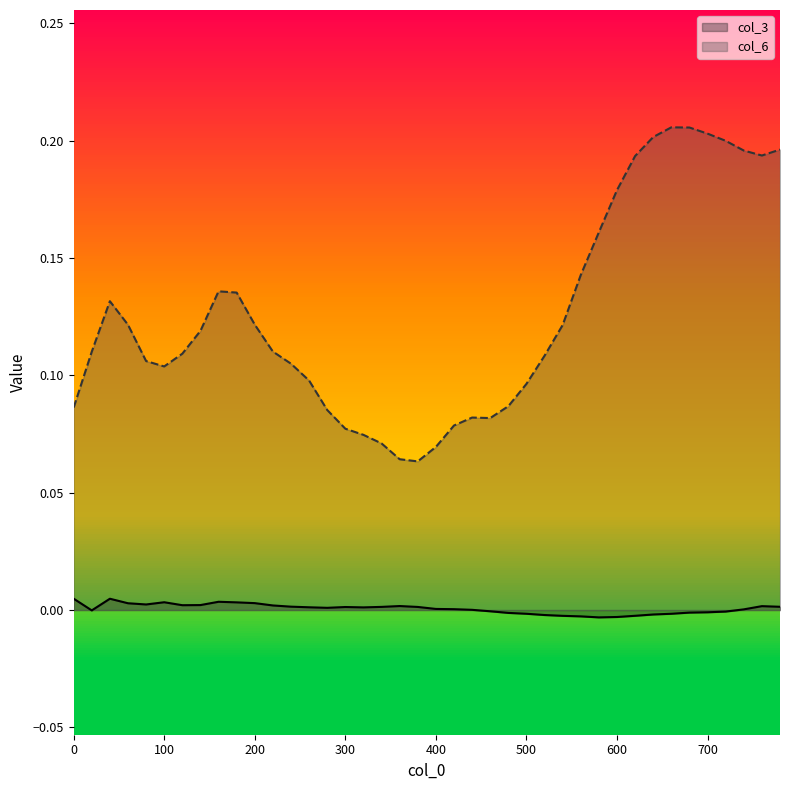

True or false: col_3 and col_6 intersect in this chart.

False